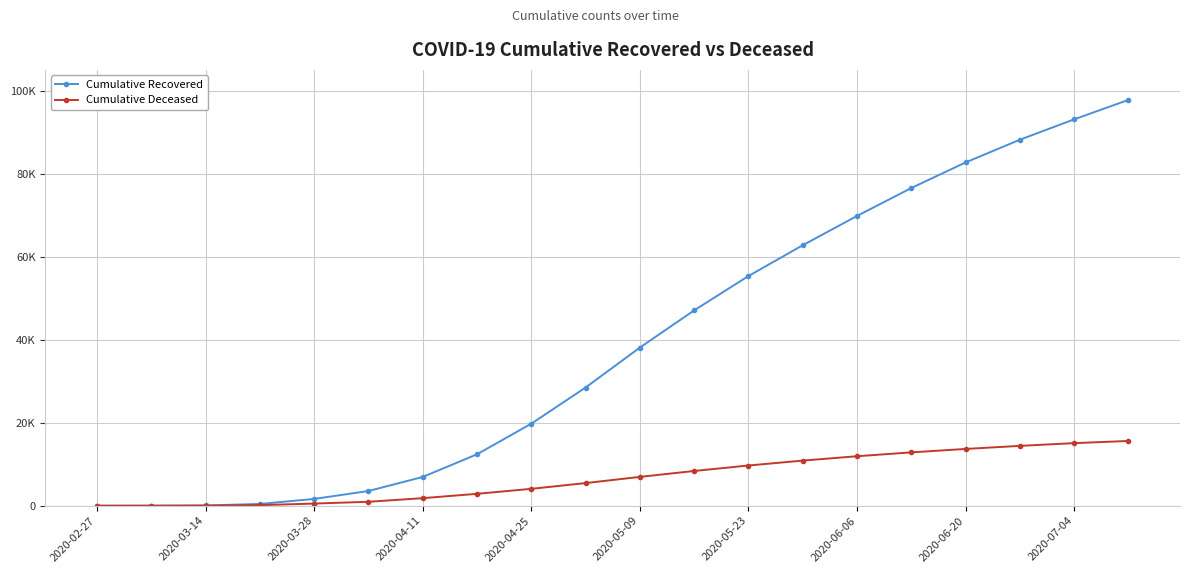

Rank the series by their average value, from highest to lowest.

Cumulative Recovered, Cumulative Deceased